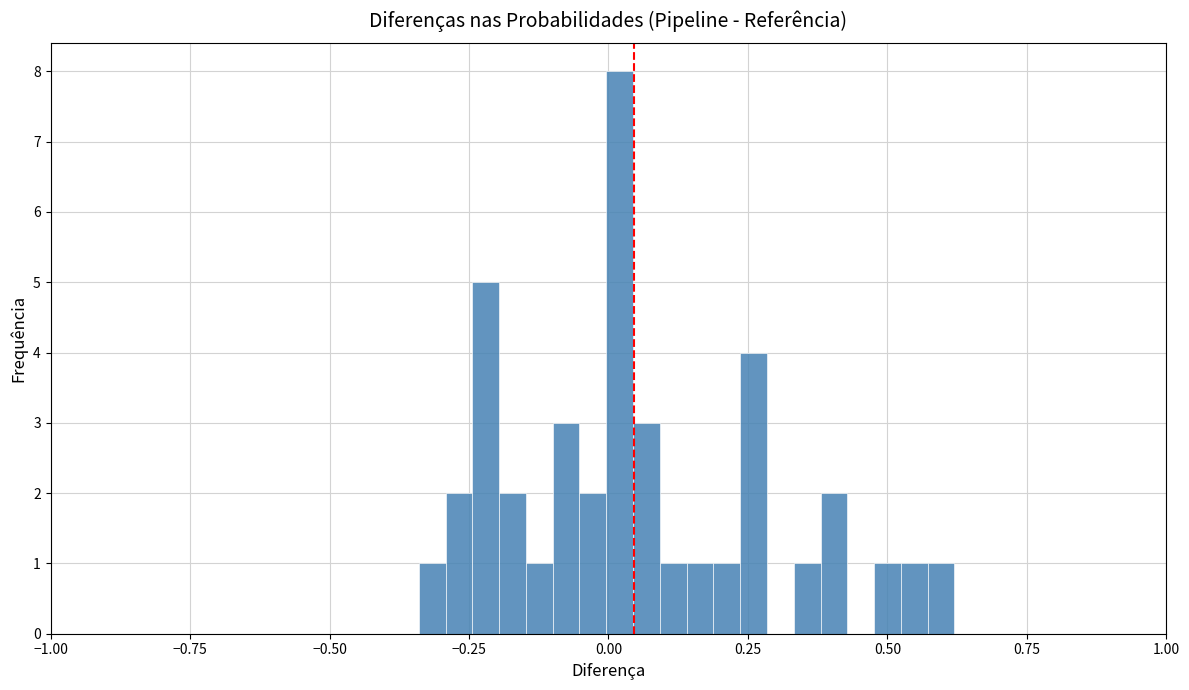

Around what value on the x-axis is the tallest bar? Give the approximate position of its centre, as read against the axis.

0.00